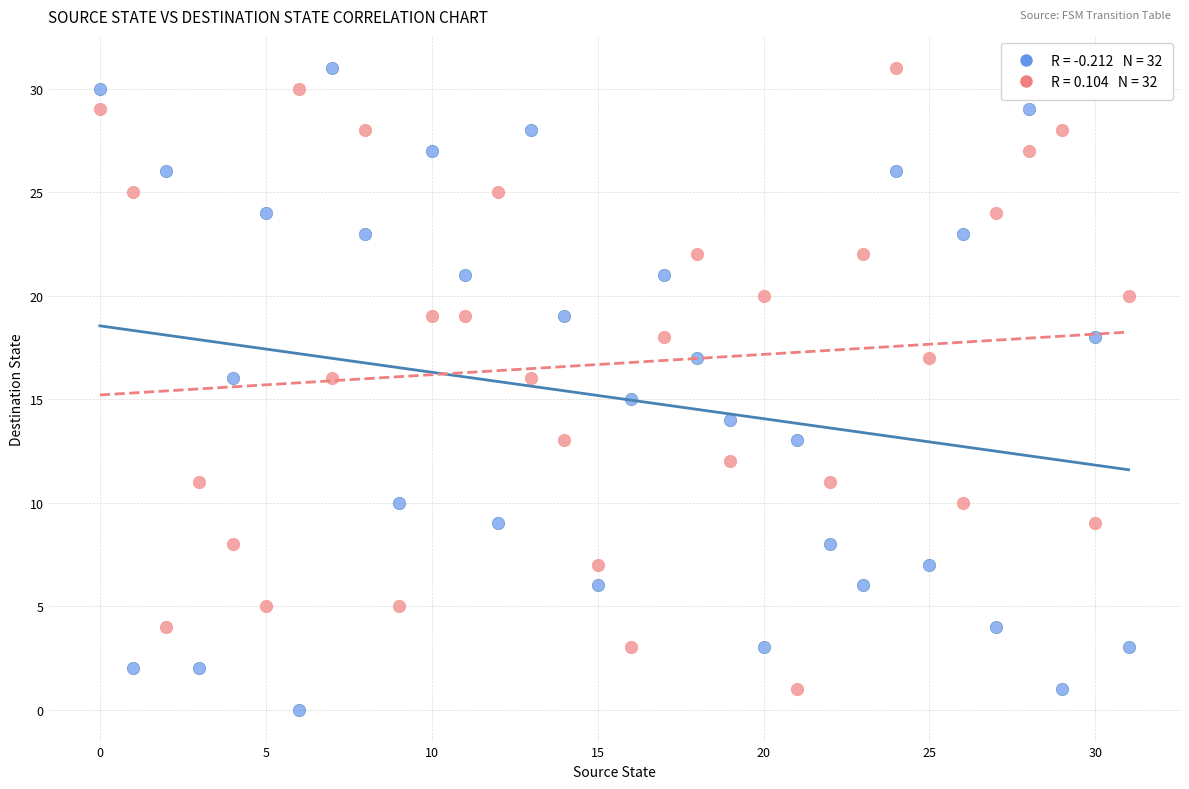

Across all data points, what is the range of Y values (max minus min)?

31